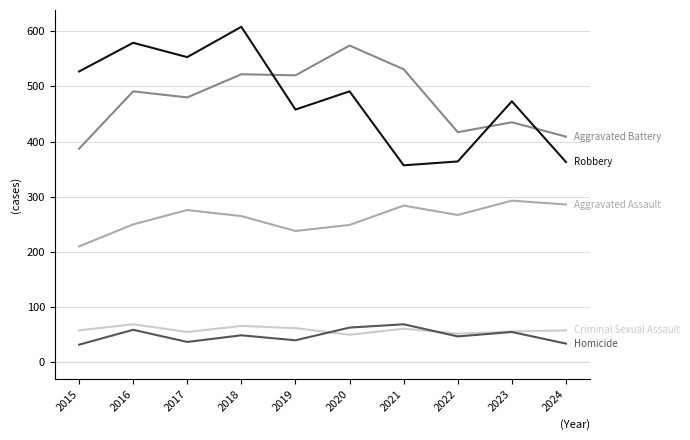

What is the total value across all series at 2020?

1427